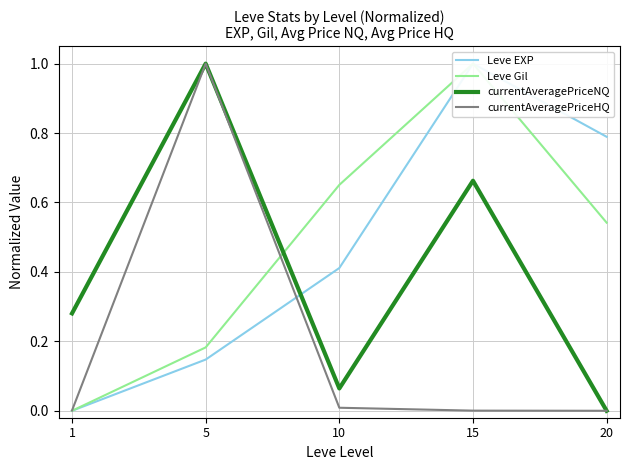

What is the sum of the Leve Gil values at 1 and 20?

0.5